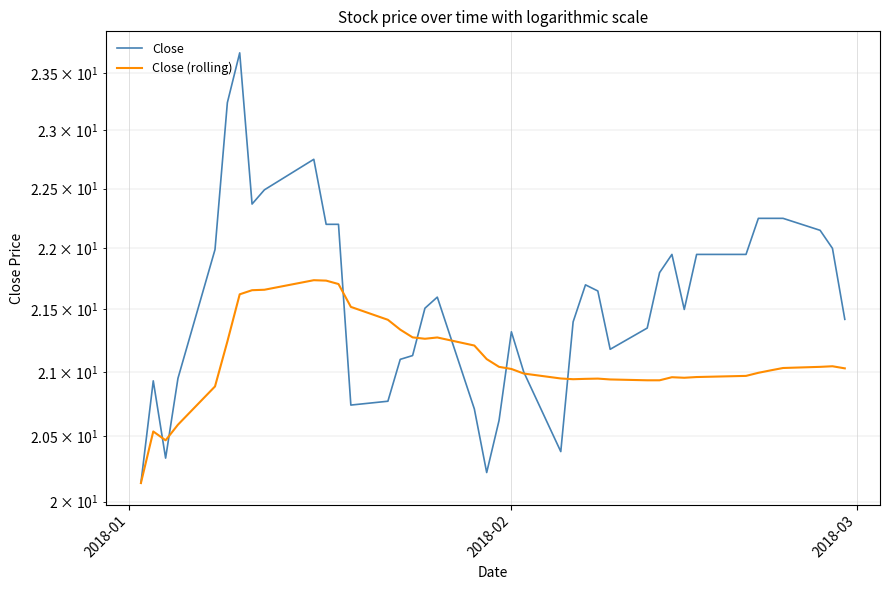

Rank the series by their average value, from highest to lowest.

Close, Close (rolling)